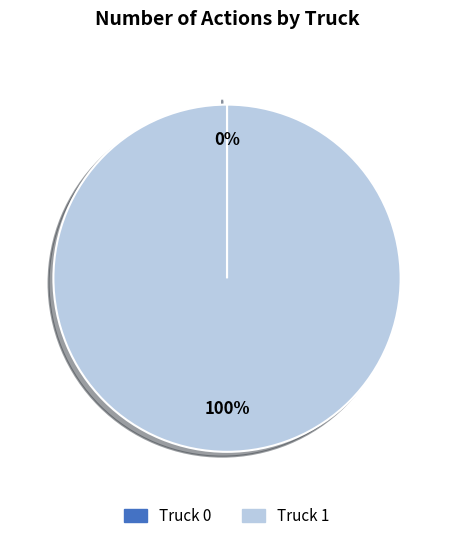

Is it true that Truck 1 is 100% of the pie?

True